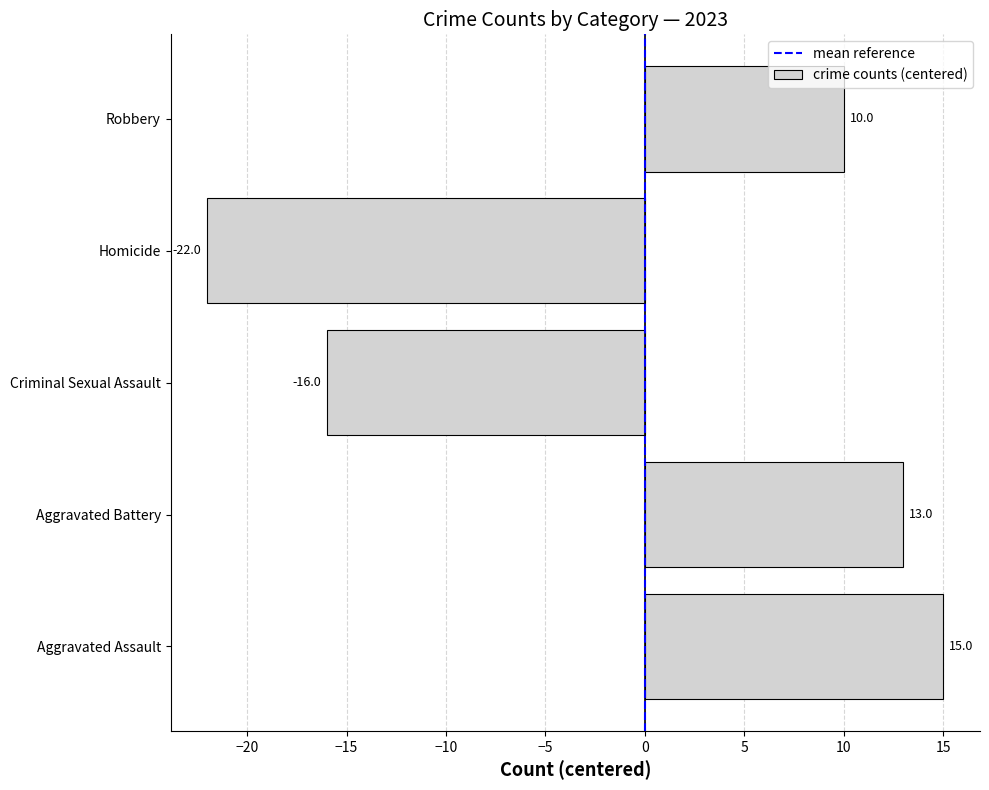

What is the change in value from Aggravated Assault to Homicide?

-37